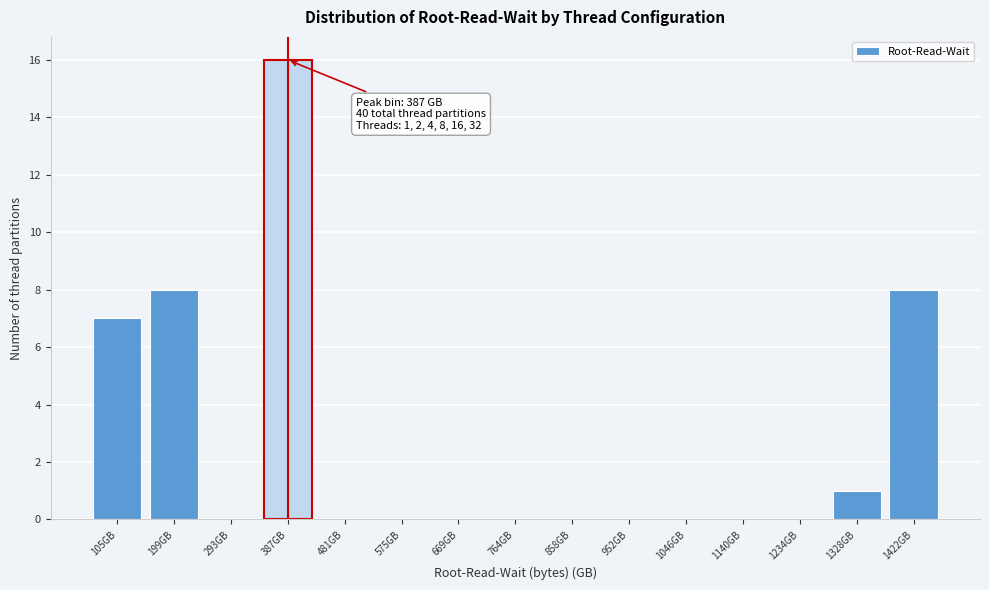

Which range on the x-axis has the tallest bar?

340 to 430